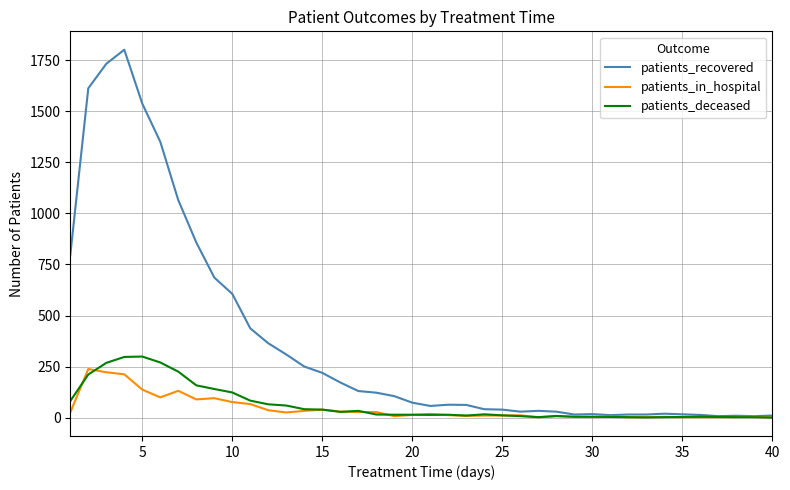

Which series has the largest range (max minus min)?

patients_recovered